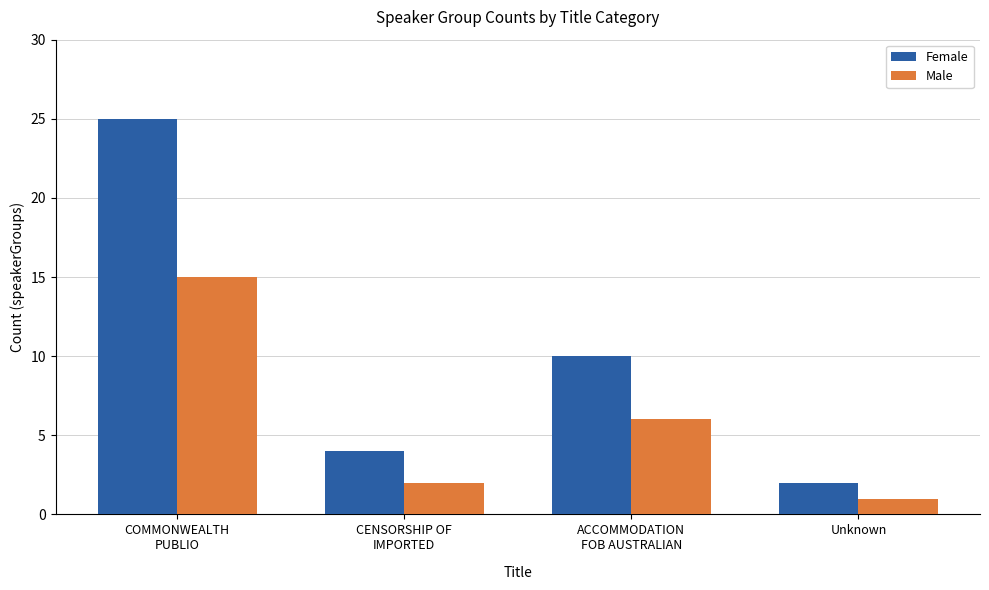

Where is Female nearest to the value 13?

ACCOMMODATION
FOB AUSTRALIAN